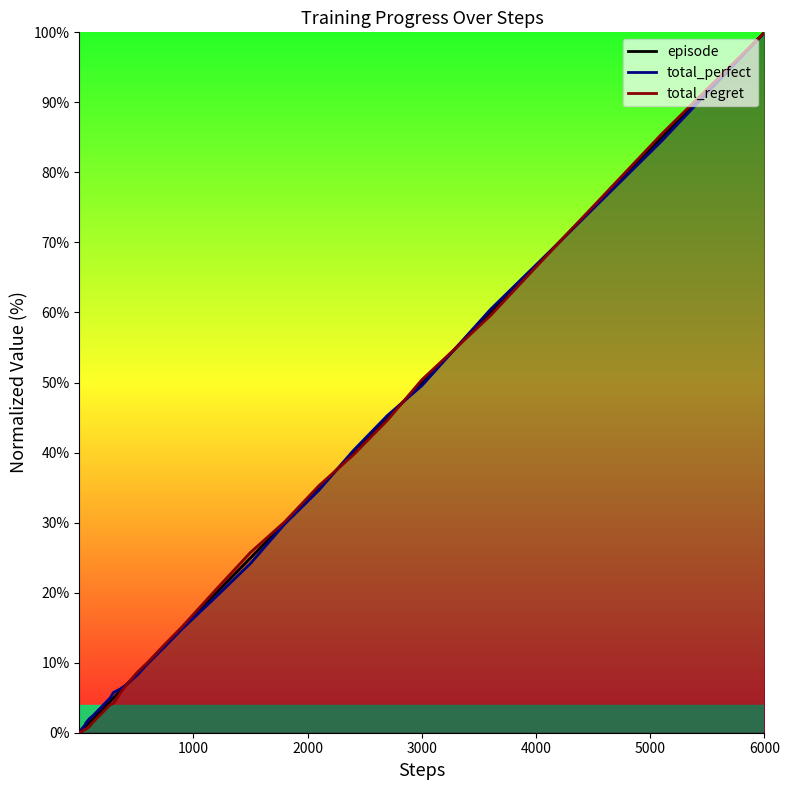

At which category is the sum across all series the highest?

6000